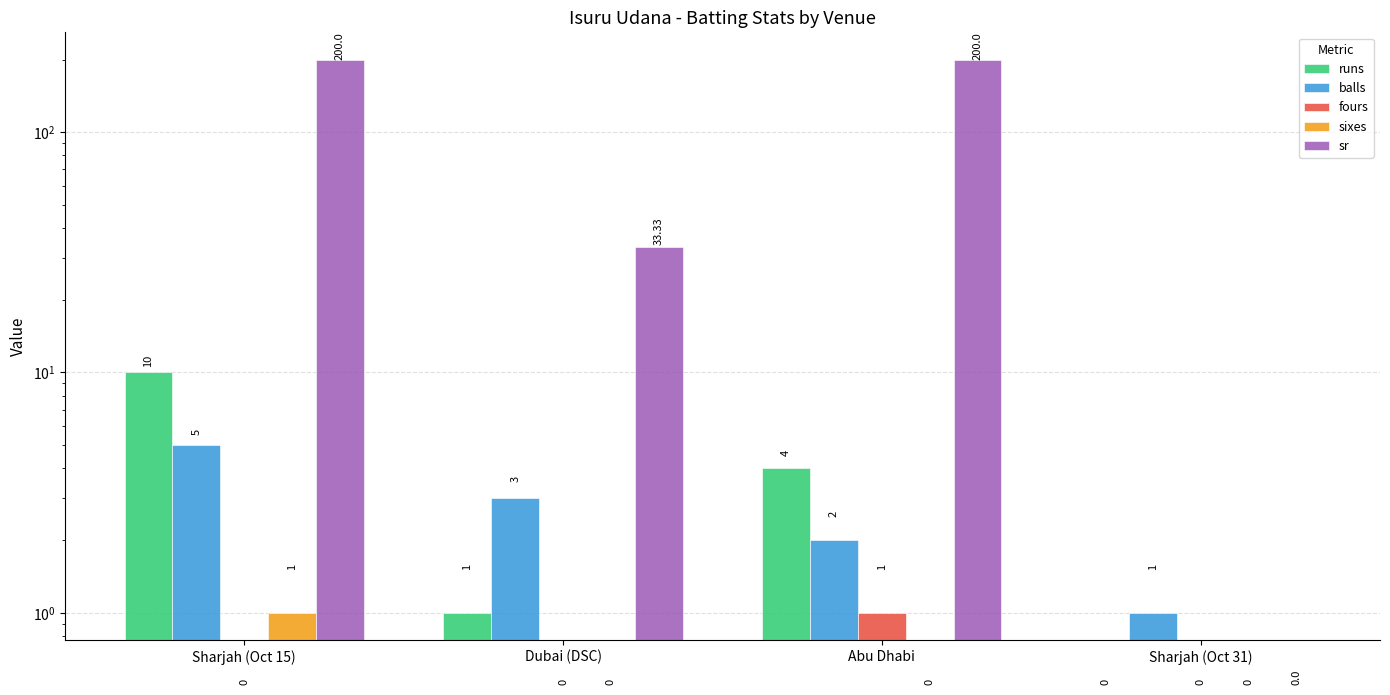

What is the difference between the balls values at Abu Dhabi and Sharjah (Oct 31)?

1.0